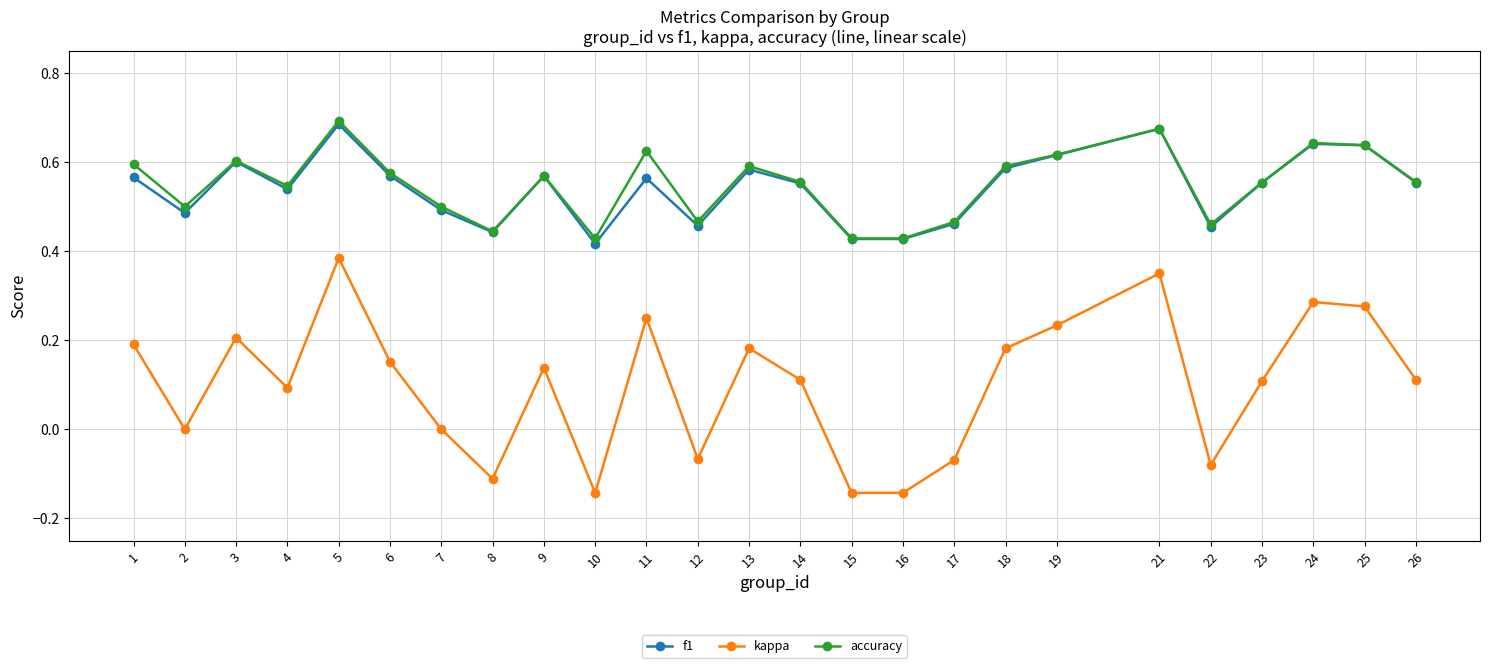

True or false: f1 and kappa cross at least once.

False